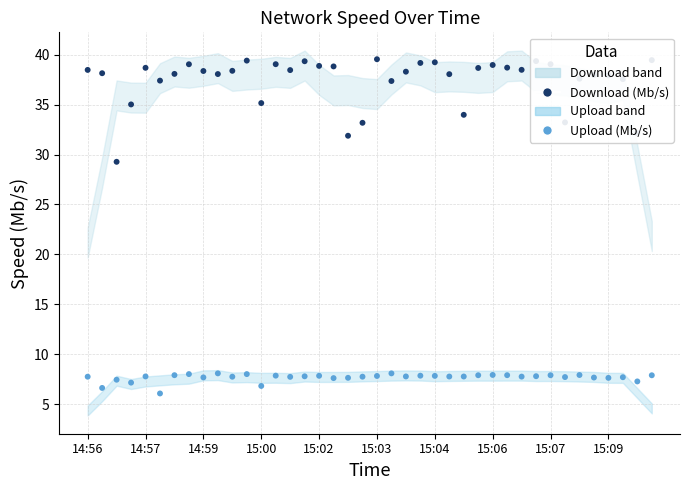

At how many categories does at least one series exceed 32?

38